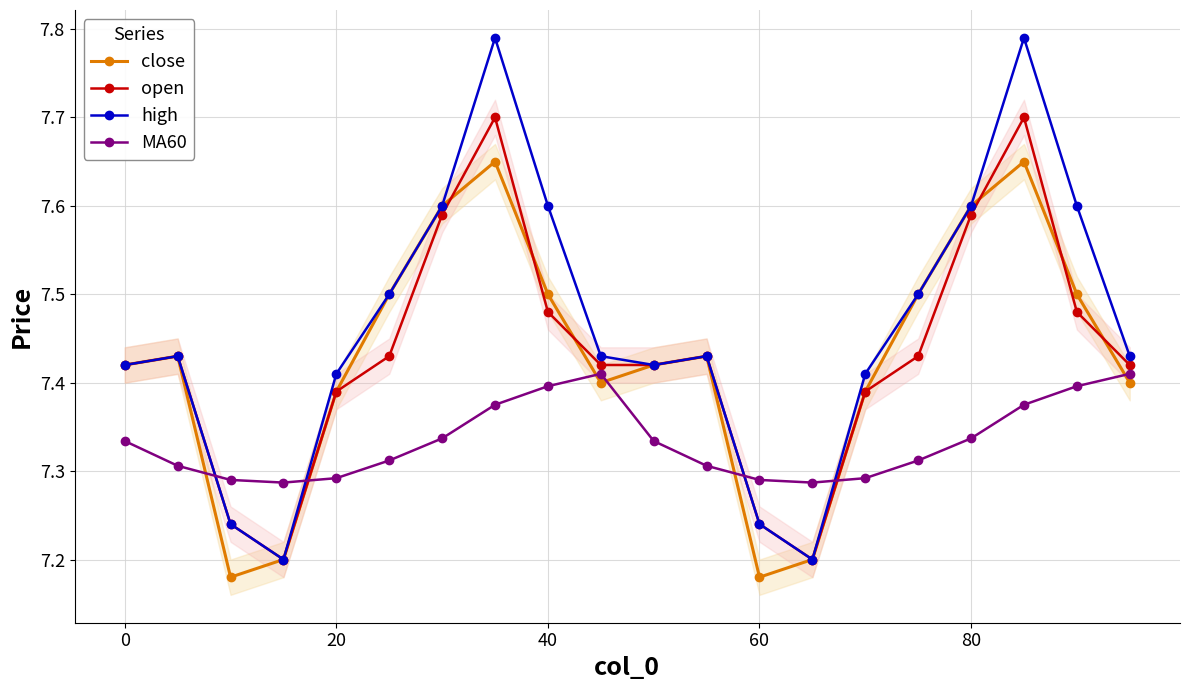

At how many categories does at least one series exceed 7?

20